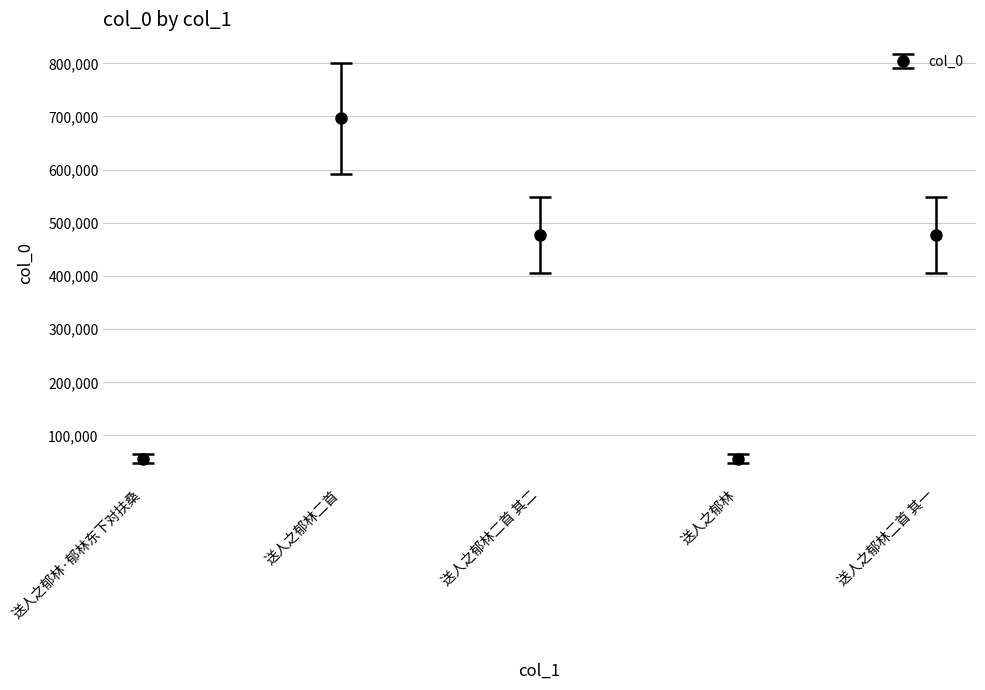

What is the minimum value shown in the chart?

56052